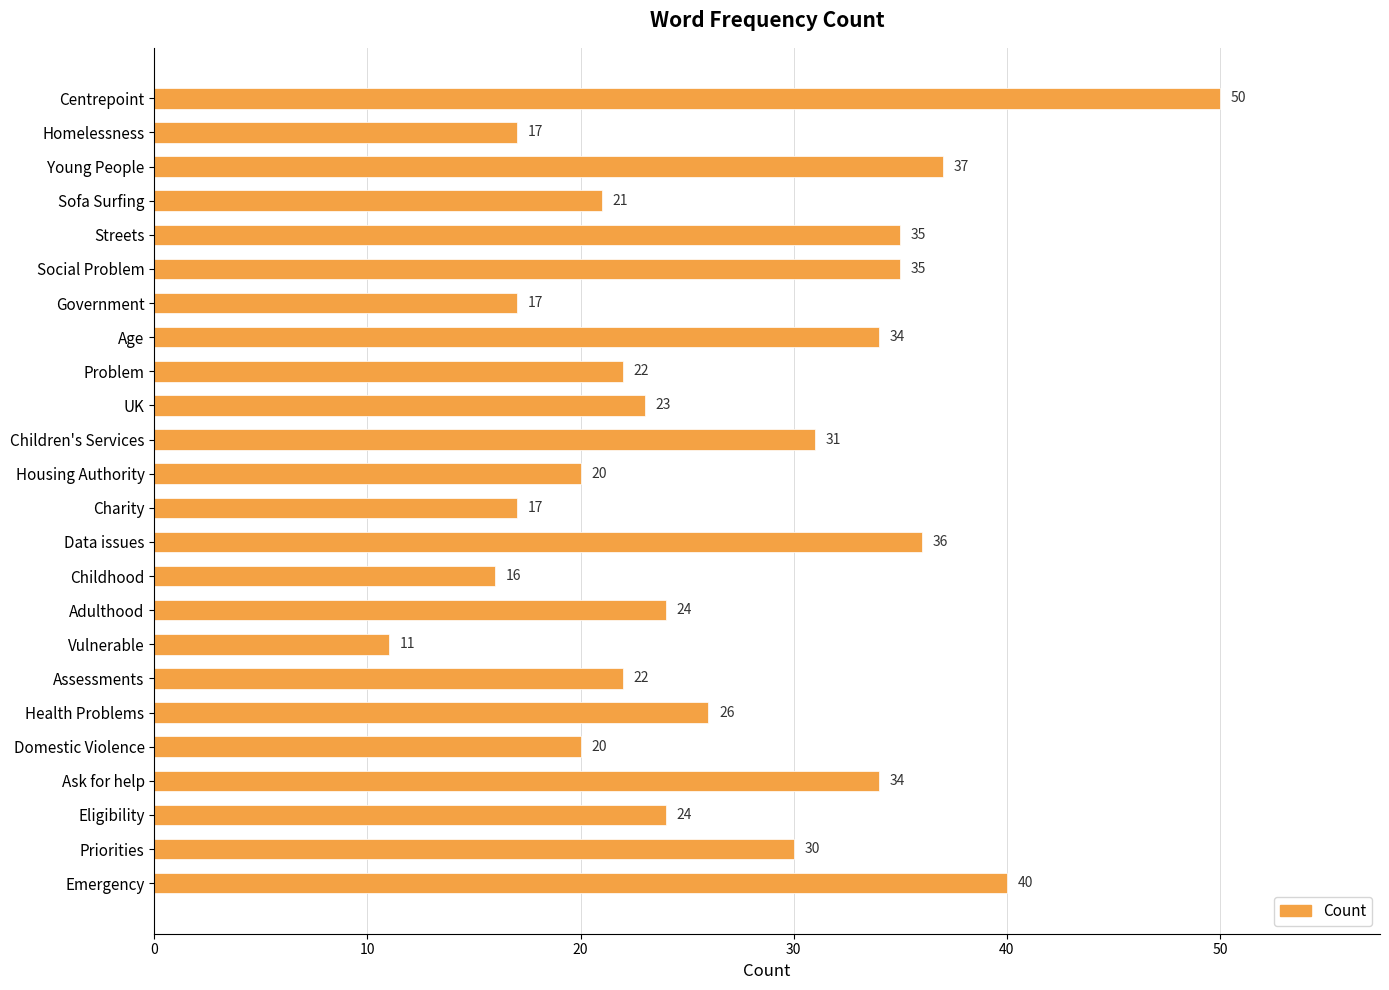

Reading bottom to top, what are all the values shown in this chart?

40	30	24	34	20	26	22	11	24	16	36	17	20	31	23	22	34	17	35	35	21	37	17	50